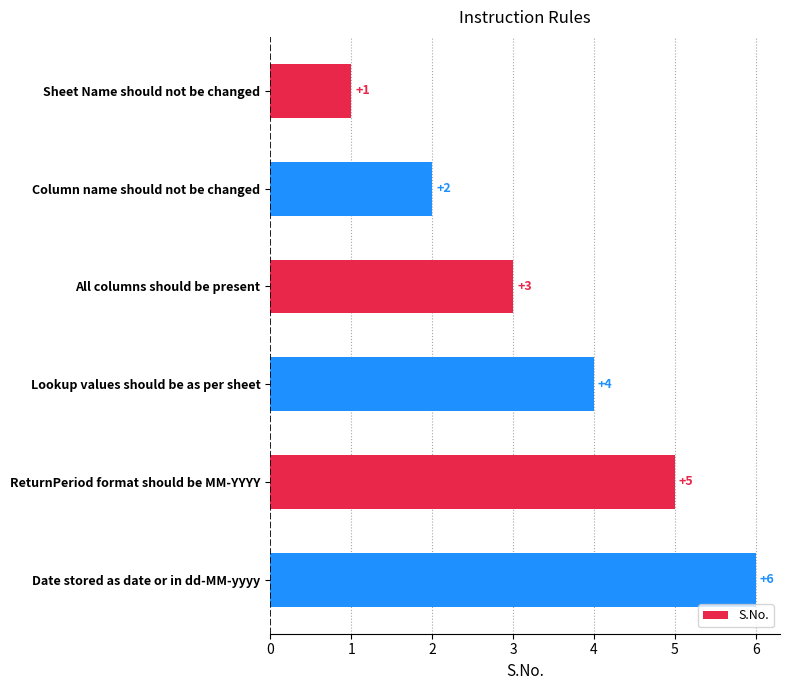

Rank the categories by value from highest to lowest.

Date stored as date or in dd-MM-yyyy, ReturnPeriod format should be MM-YYYY, Lookup values should be as per sheet, All columns should be present, Column name should not be changed, Sheet Name should not be changed